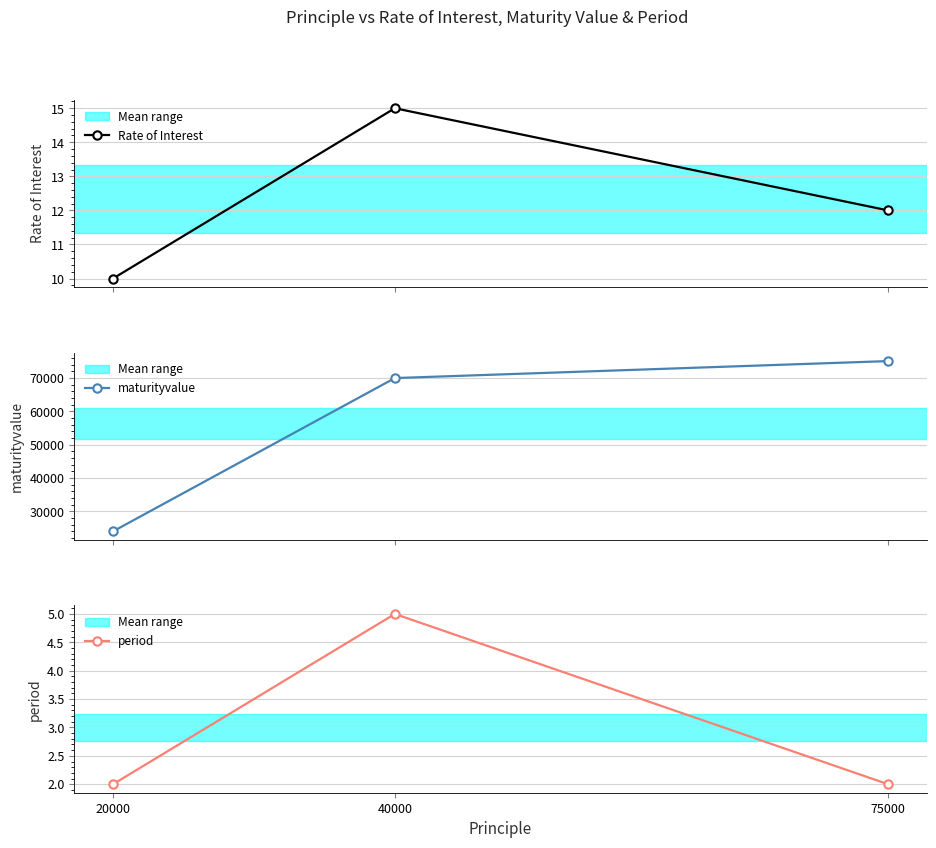

List the labels in order of period value, largest first.

40000, 20000, 75000